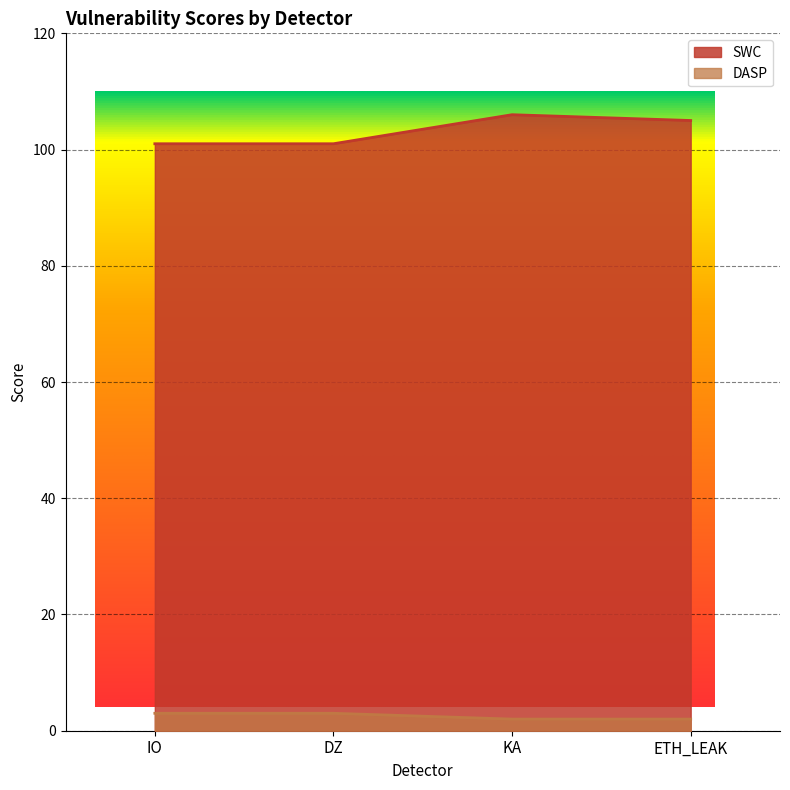

Reading right to left, extract all data points from this chart.

SWC: ETH_LEAK=105	KA=106	DZ=101	IO=101
DASP: ETH_LEAK=2	KA=2	DZ=3	IO=3